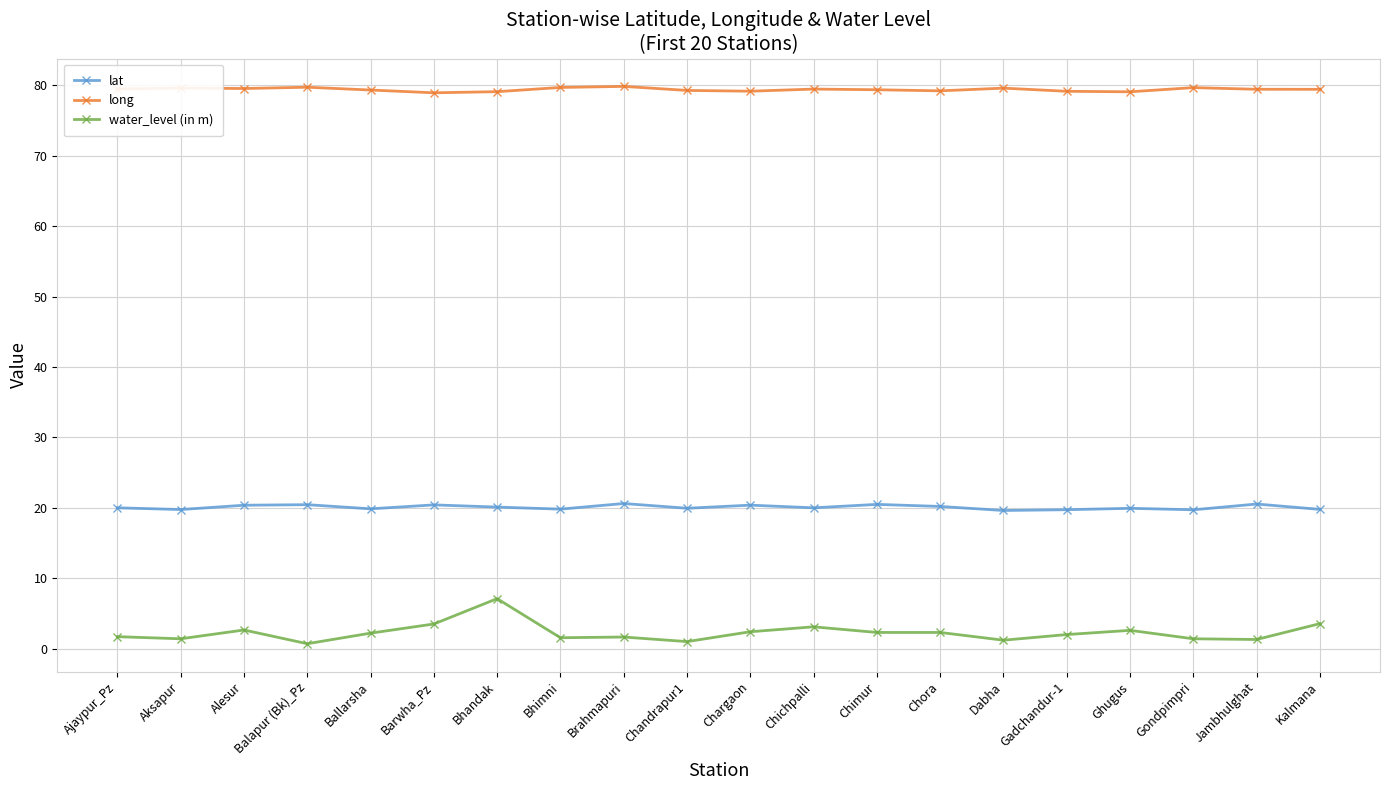

How many categories are shown in the chart?

20